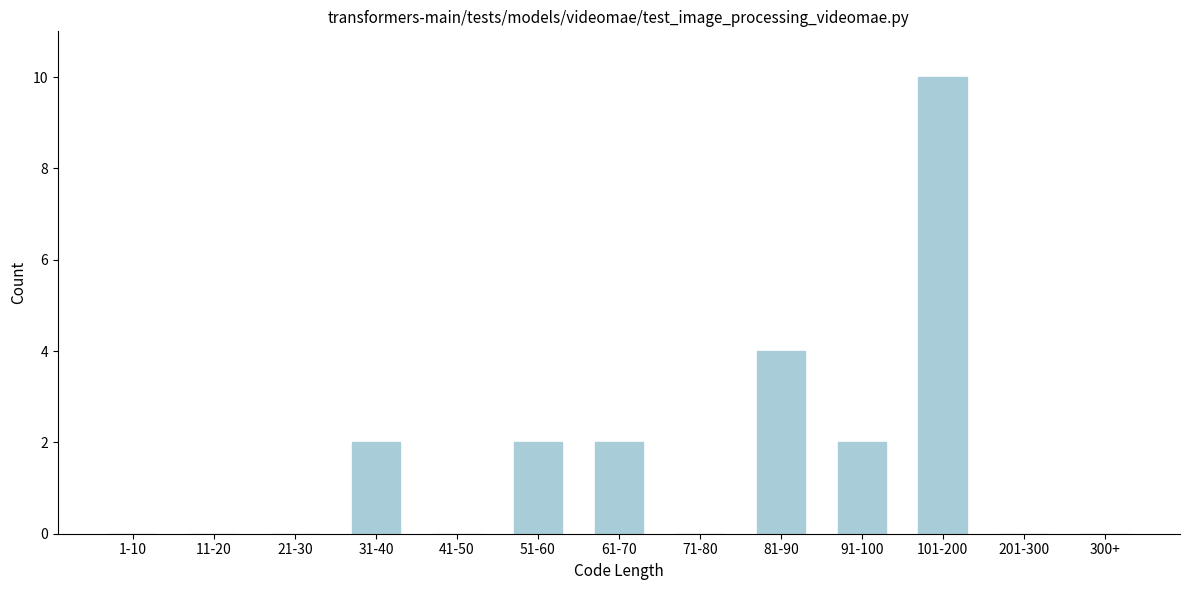

Reading left to right, transcribe all the data shown in this chart.

1-10=0	11-20=0	21-30=0	31-40=2	41-50=0	51-60=2	61-70=2	71-80=0	81-90=4	91-100=2	101-200=10	201-300=0	300+=0